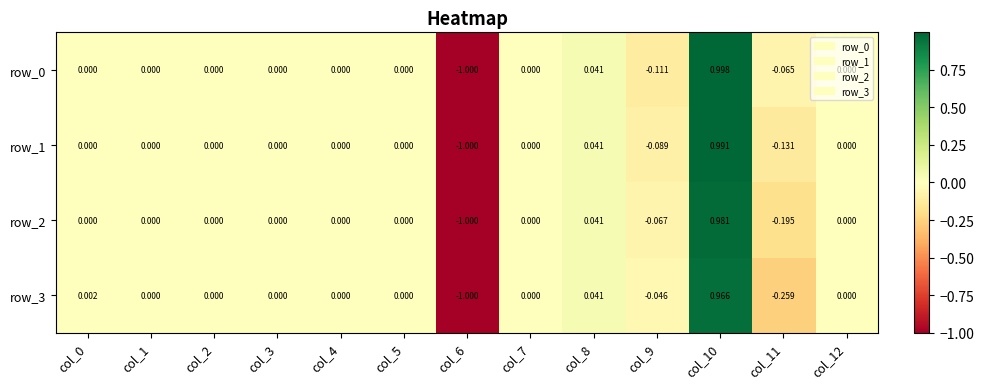

Is the value of row_0 at col_8 greater than the value of row_1 at col_2?

Yes